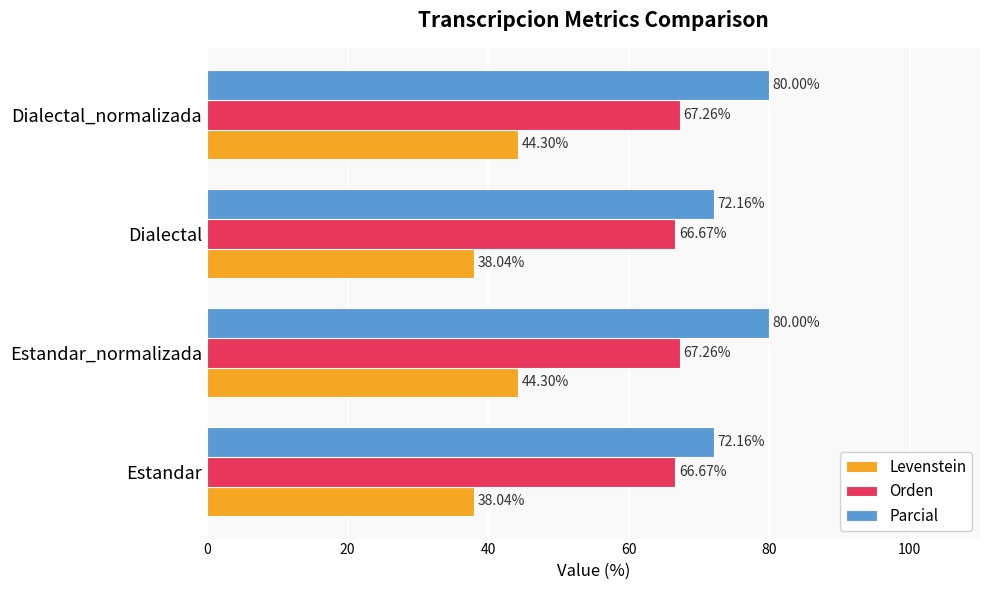

Which series has the largest range (max minus min)?

Parcial